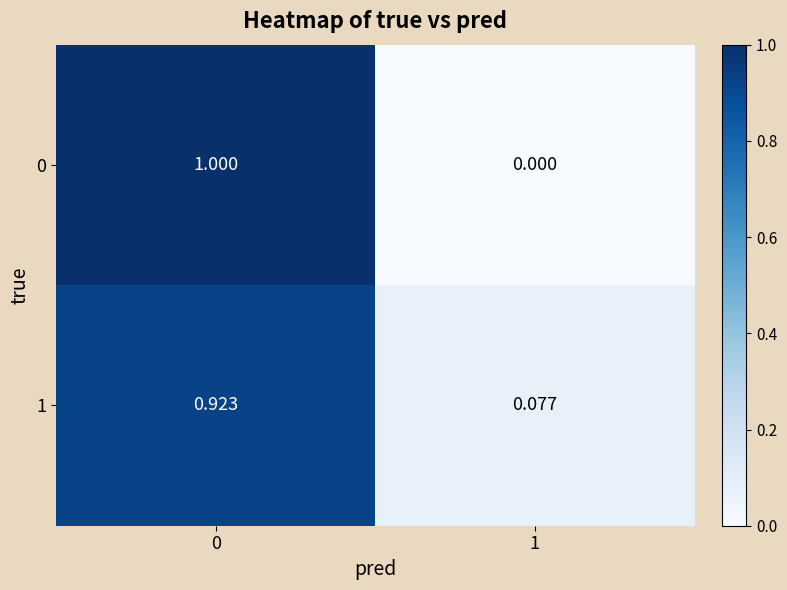

Is the value of 1 at 1 greater than the value of 0 at 0?

No